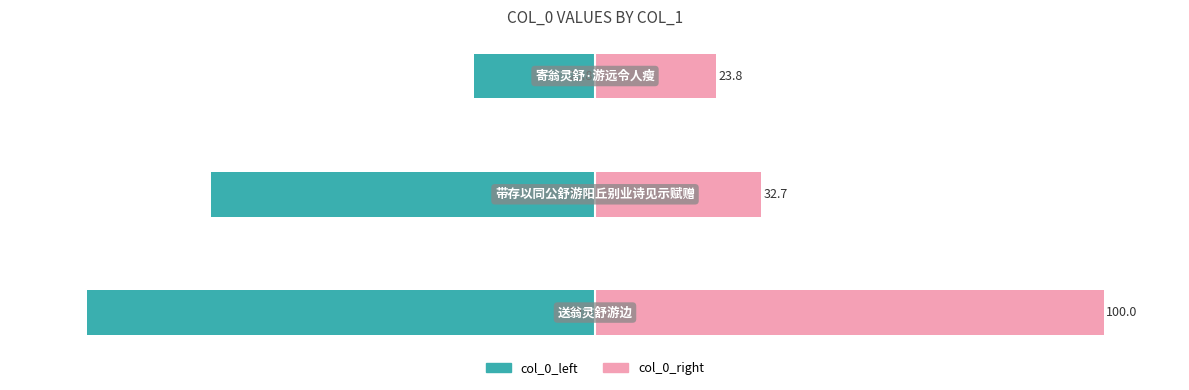

Reading right to left, list all the values displayed in this chart.

col_0_left: -23.8	-75.5	-99.9
col_0_right: 23.8	32.7	100.0